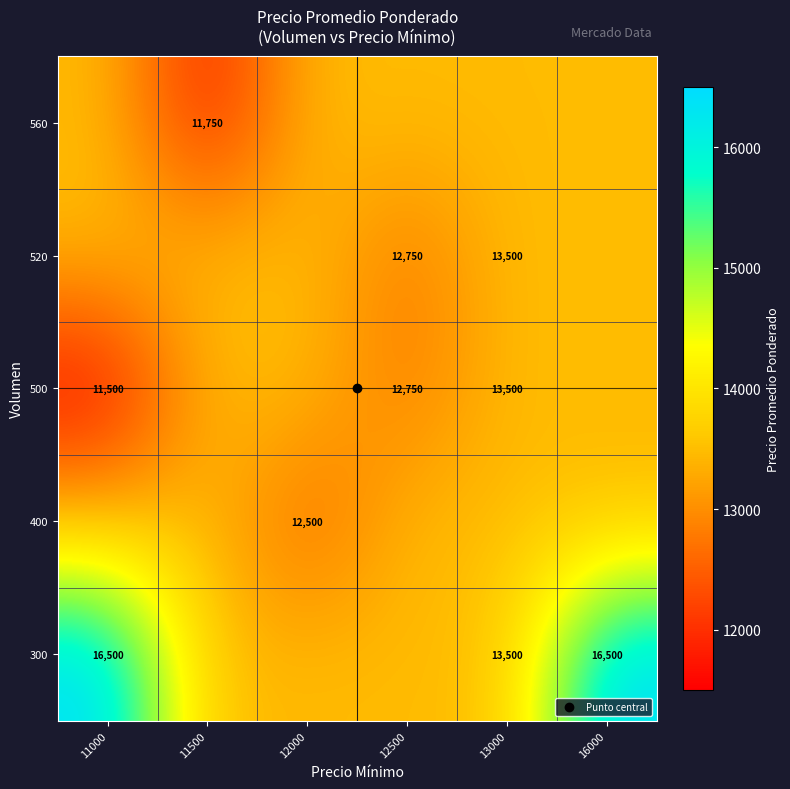

At which category is the sum across all series the highest?

16000